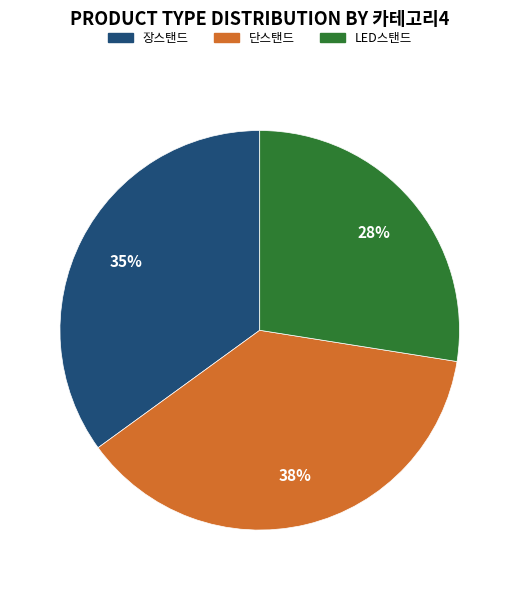

What is the largest slice in the pie chart?

단스탠드